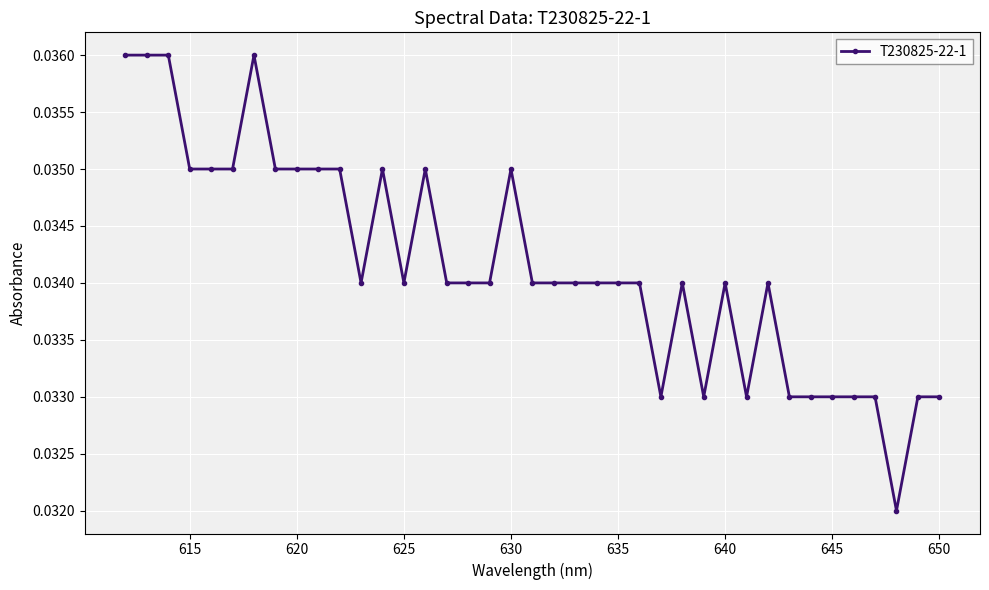

How many lines are shown in the chart?

1